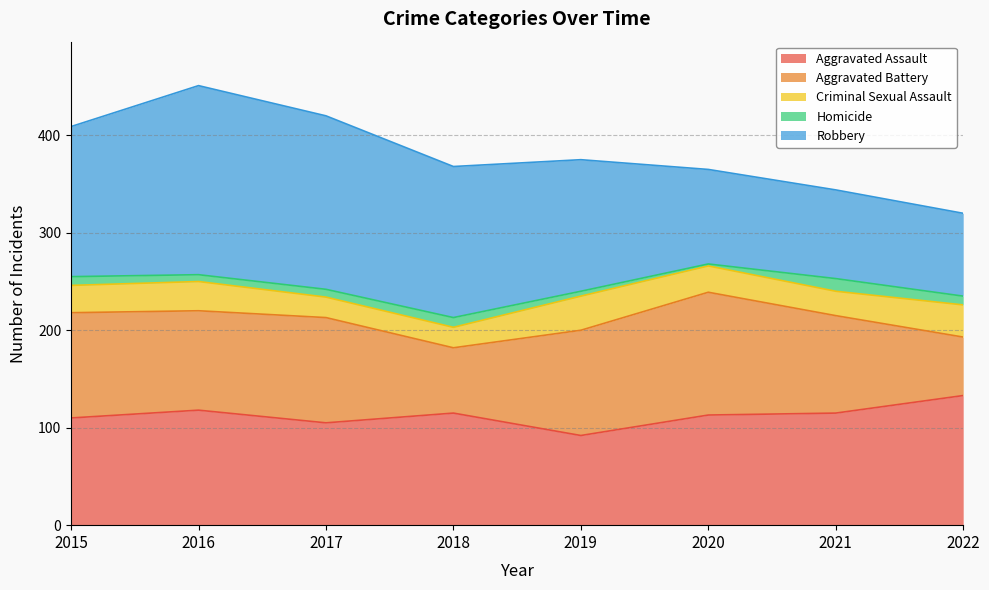

True or false: Aggravated Assault and Criminal Sexual Assault intersect in this chart.

False